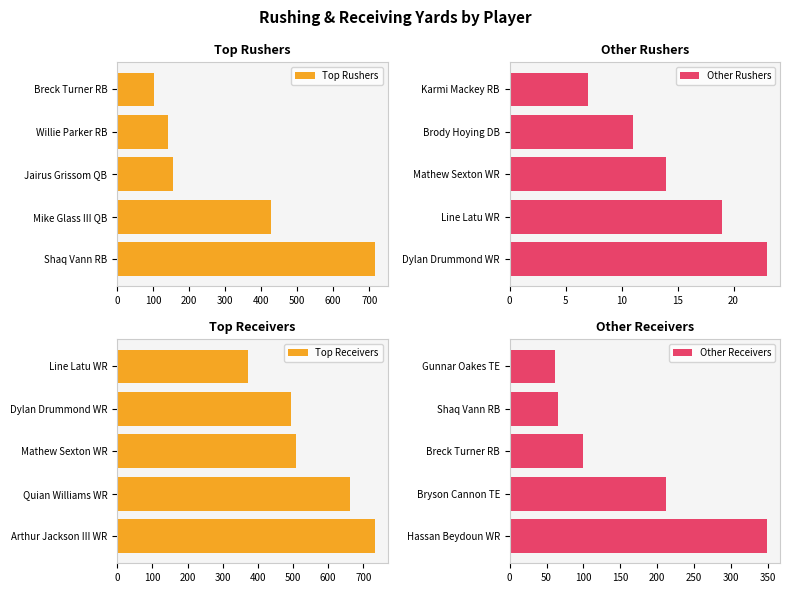

Count the number of categories in the chart.

5